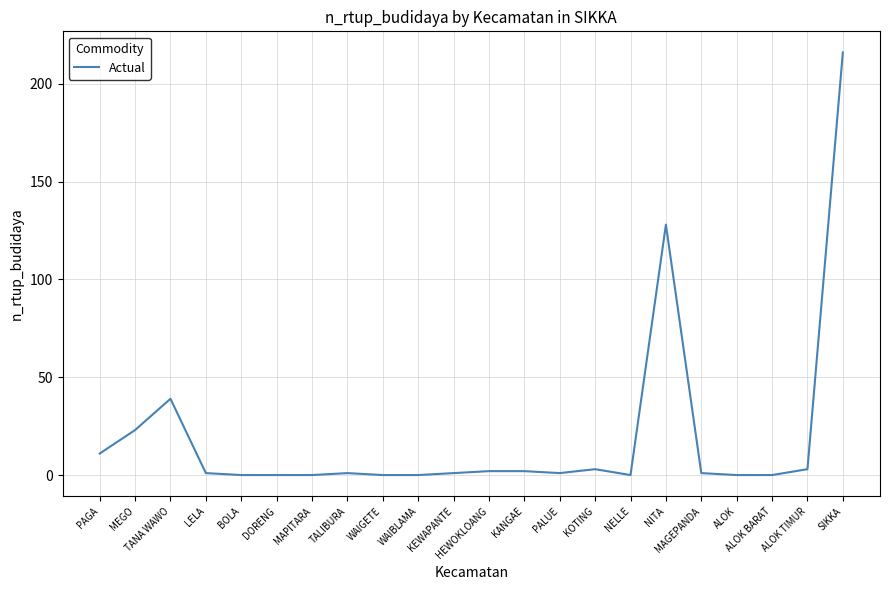

What is the sum of all values?

432